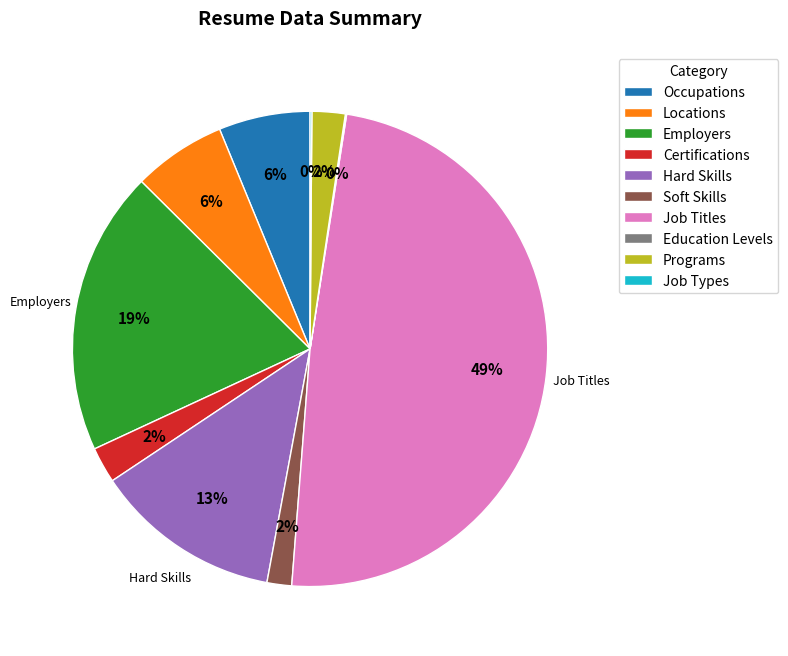

Approximately how many times larger is the value at Employers compared to Hard Skills?

1.5